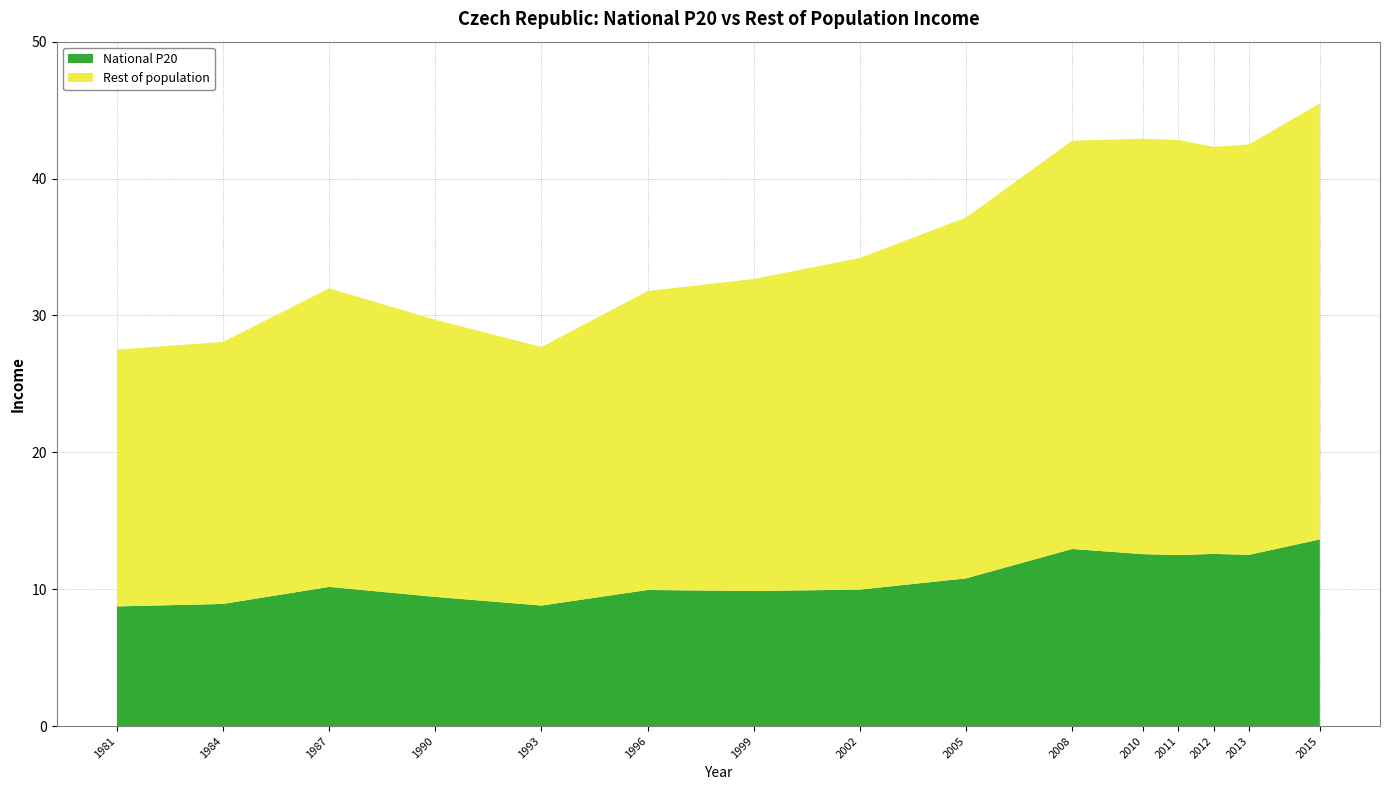

Reading left to right, list all the values displayed in this chart.

National P20: 1981=8.7	1984=8.9	1987=10.2	1990=9.4	1993=8.8	1996=9.9	1999=9.9	2002=10.0	2005=10.8	2008=12.9	2010=12.6	2011=12.5	2012=12.6	2013=12.5	2015=13.6
Rest of population: 1981=18.8	1984=19.1	1987=21.8	1990=20.2	1993=18.9	1996=21.8	1999=22.8	2002=24.2	2005=26.4	2008=29.8	2010=30.4	2011=30.3	2012=29.7	2013=30.0	2015=31.9